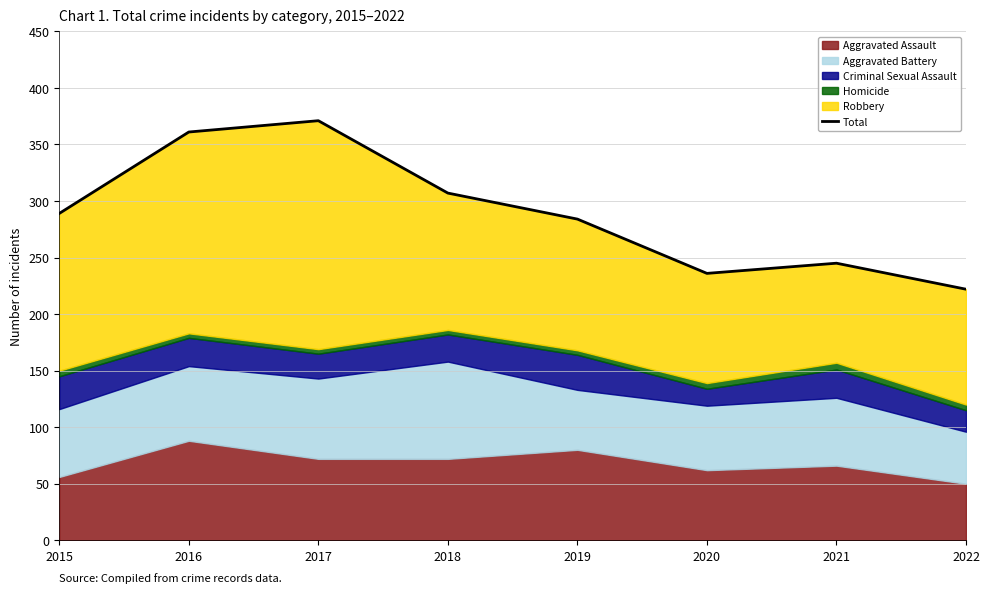

What is the difference between the maximum and minimum values?

149